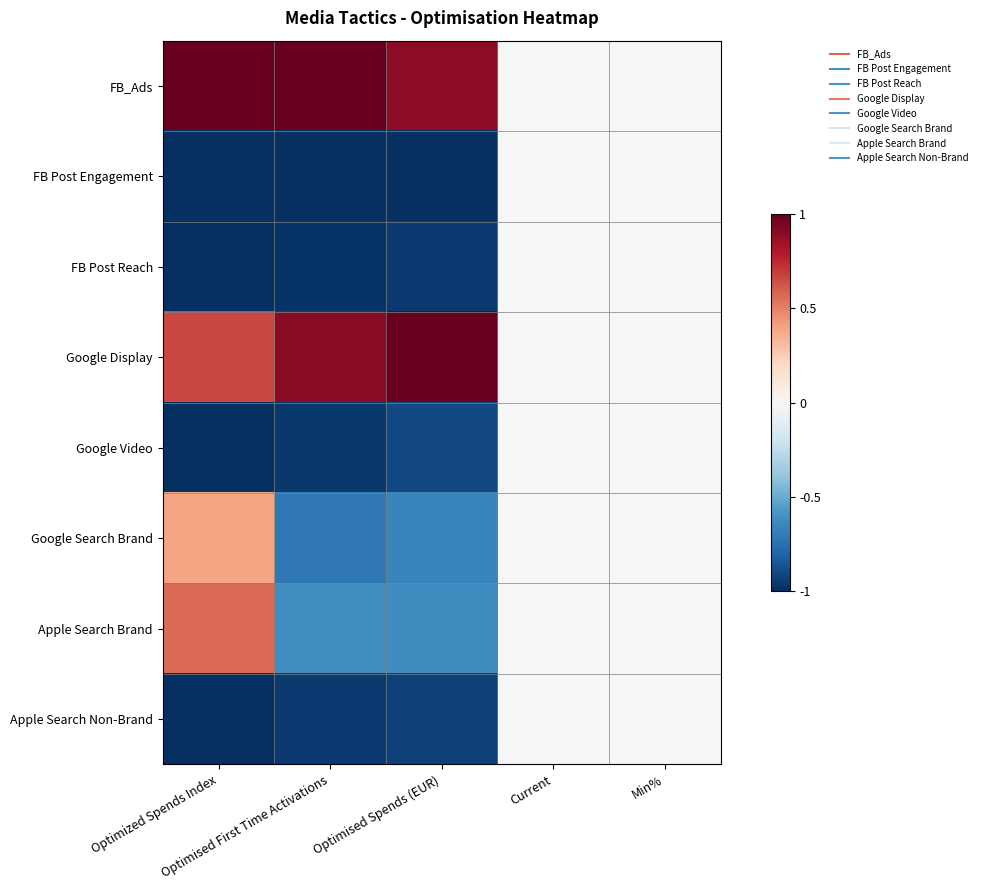

Which series has the largest total across all categories?

FB_Ads